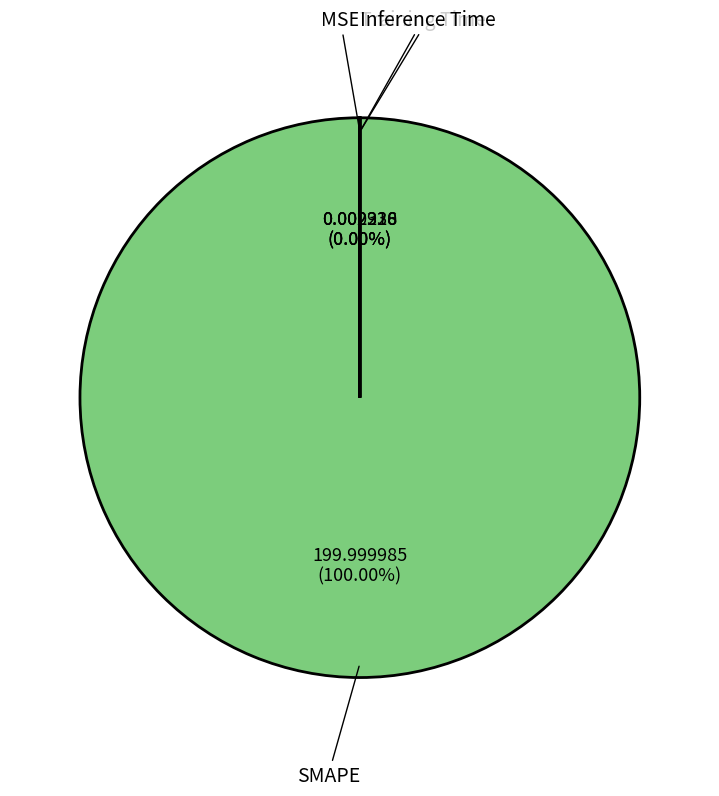

Count the number of slices in the pie.

4